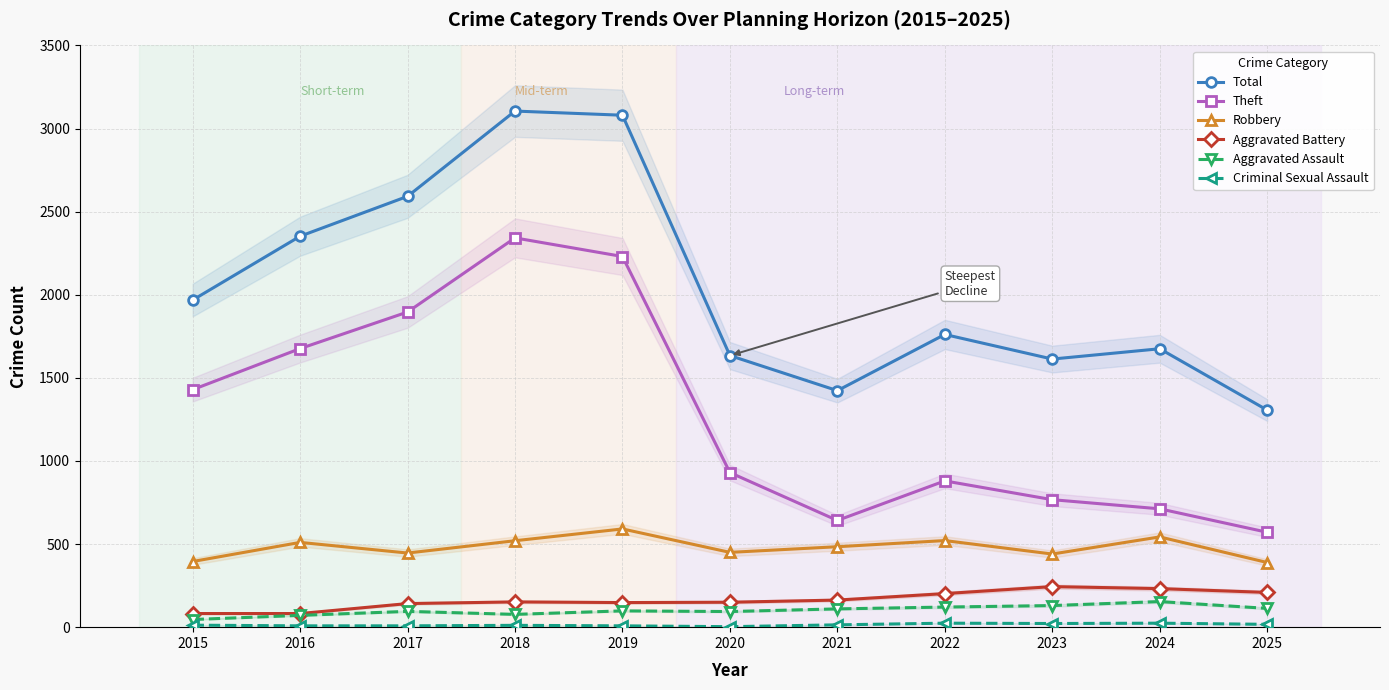

Where does the Total series first go above 1761?

2015